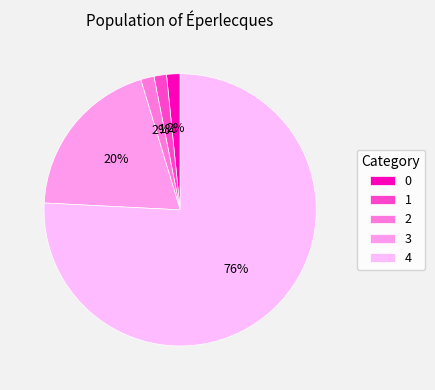

To the nearest percent, what percentage of the pie is 4?

76%